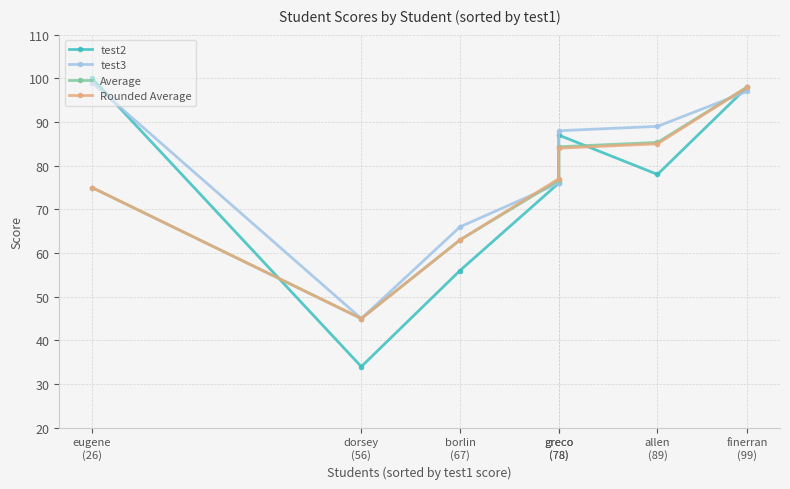

Does the chart have visible grid lines?

Yes